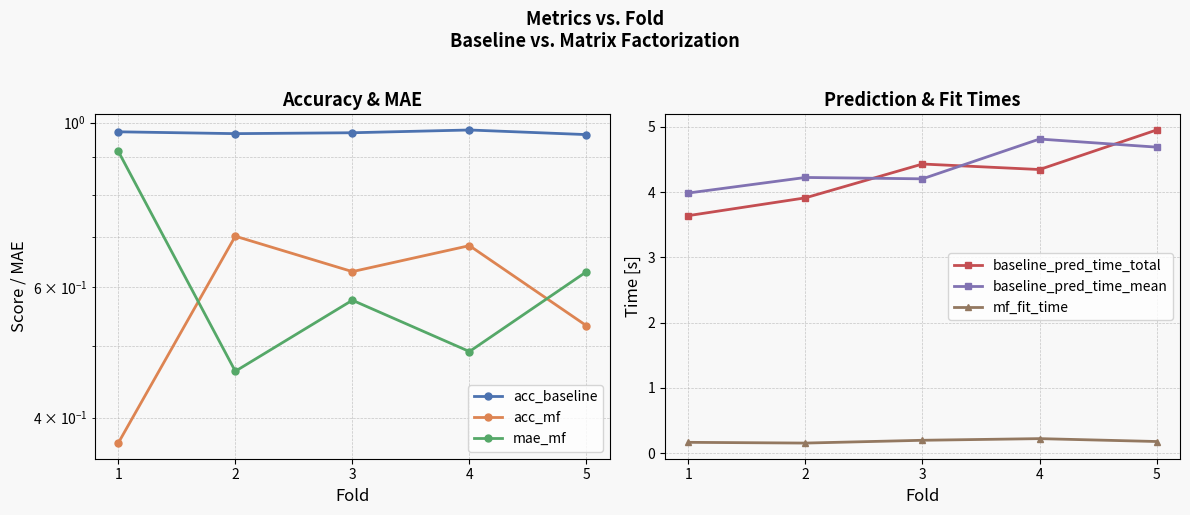

How many values in the baseline_pred_time_mean series exceed 4?

4